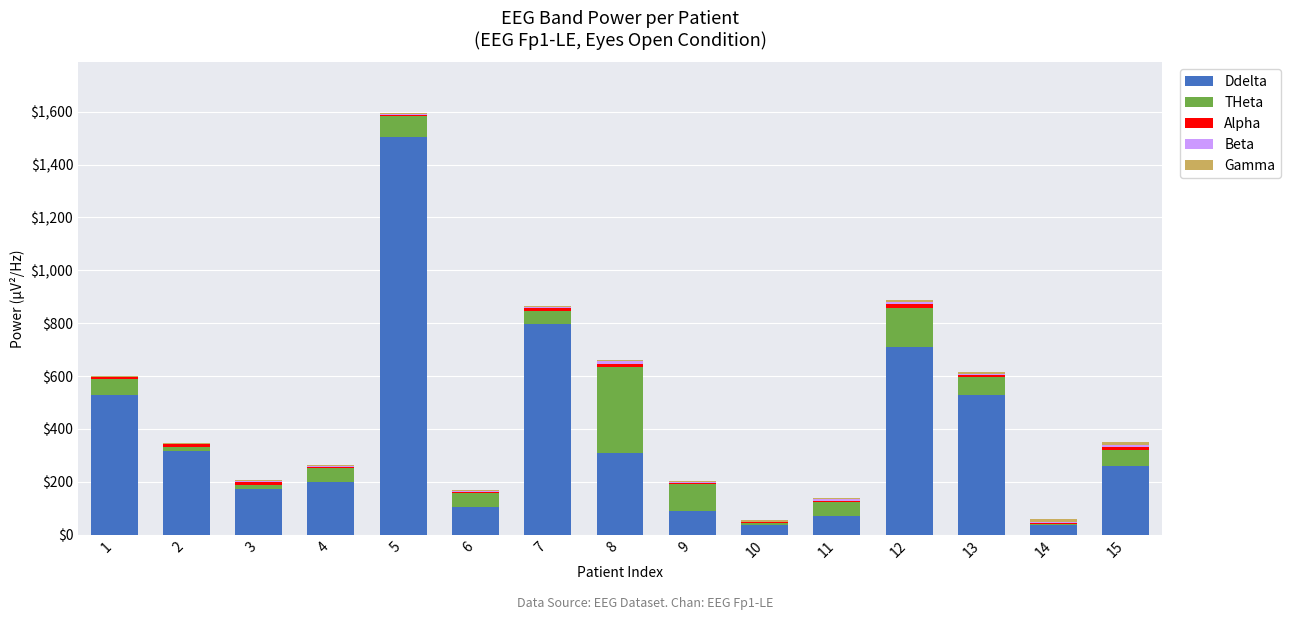

How many series are shown in this chart?

5